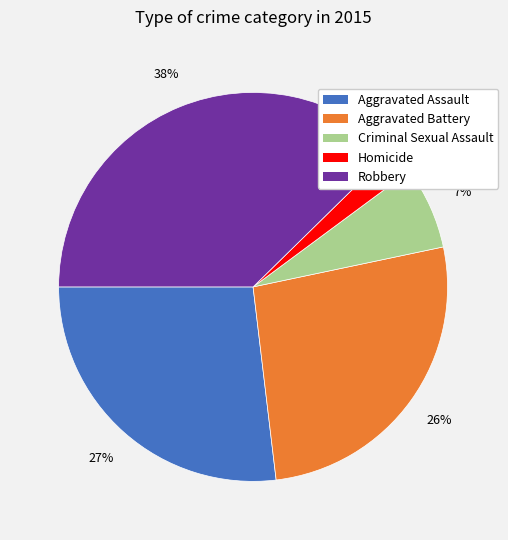

To the nearest percent, what percentage of the pie is Robbery?

38%